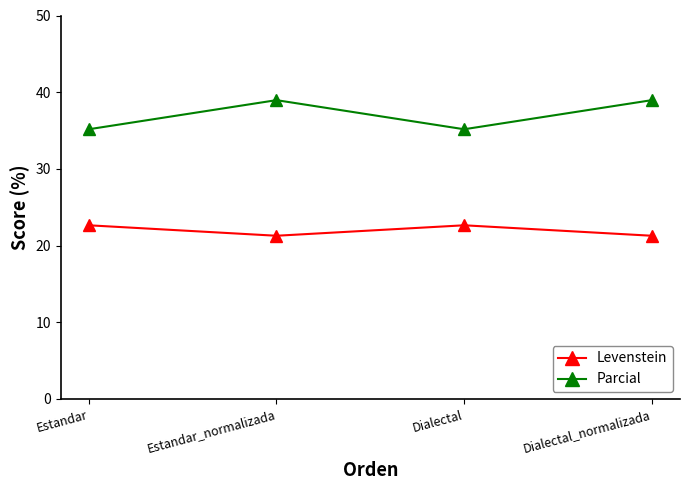

How many lines are shown in the chart?

2